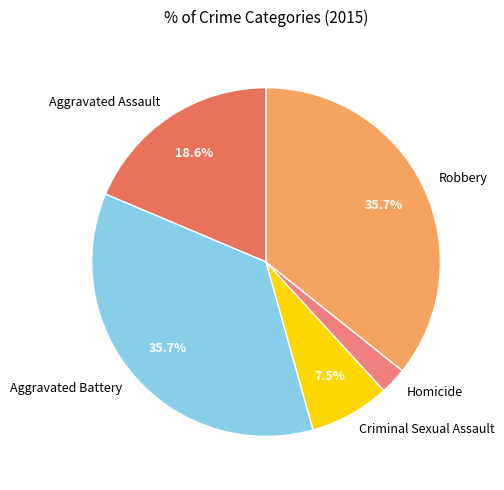

To the nearest percent, what is the combined percentage of Aggravated Battery and Robbery?

71%